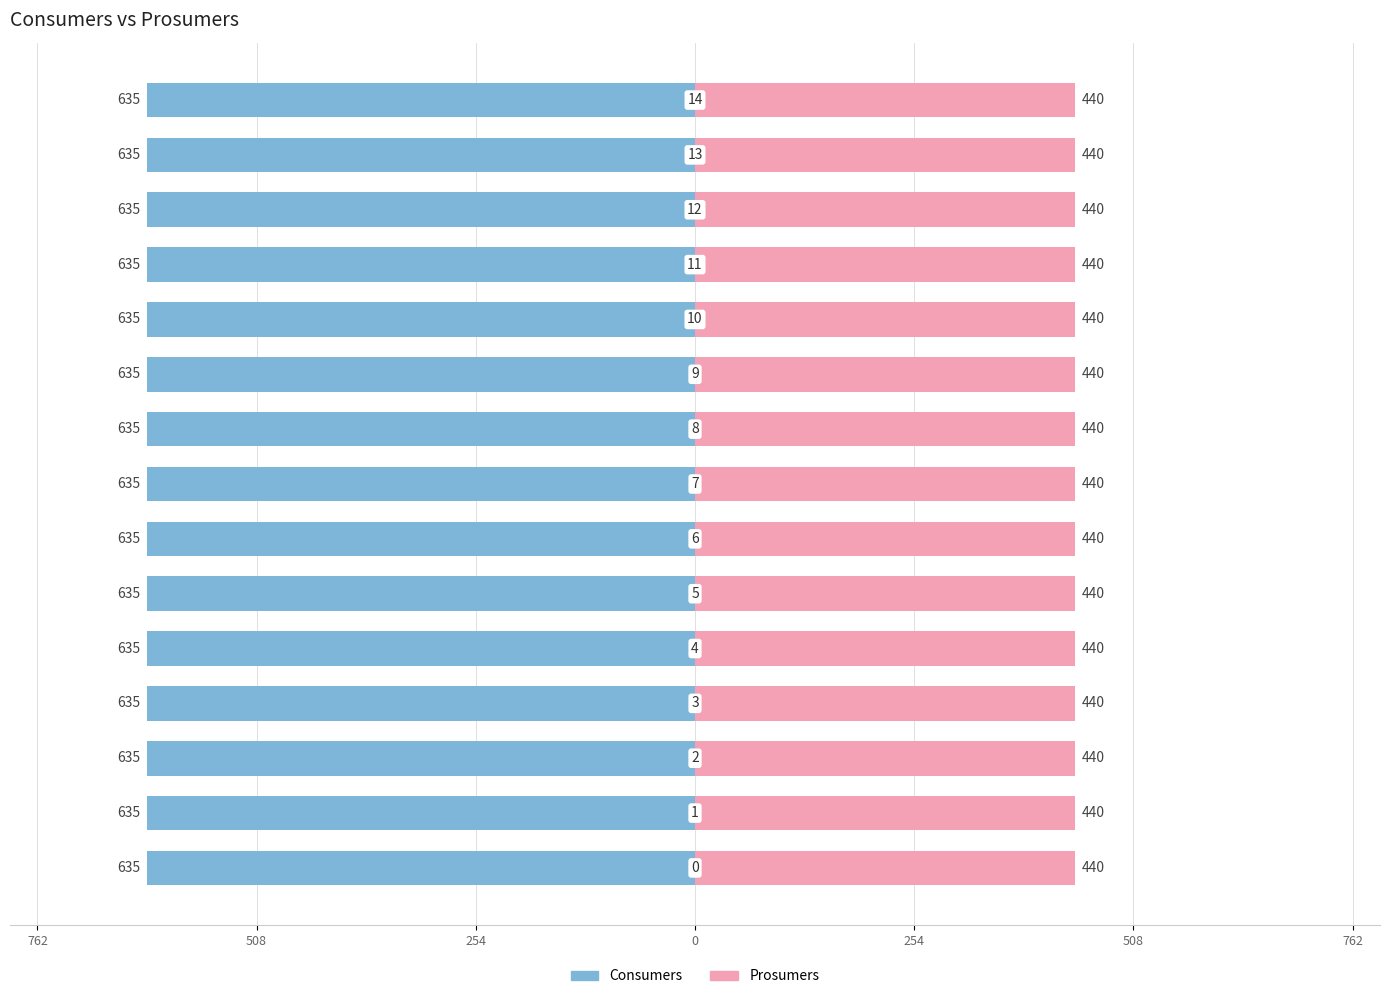

Count the number of categories in the chart.

15